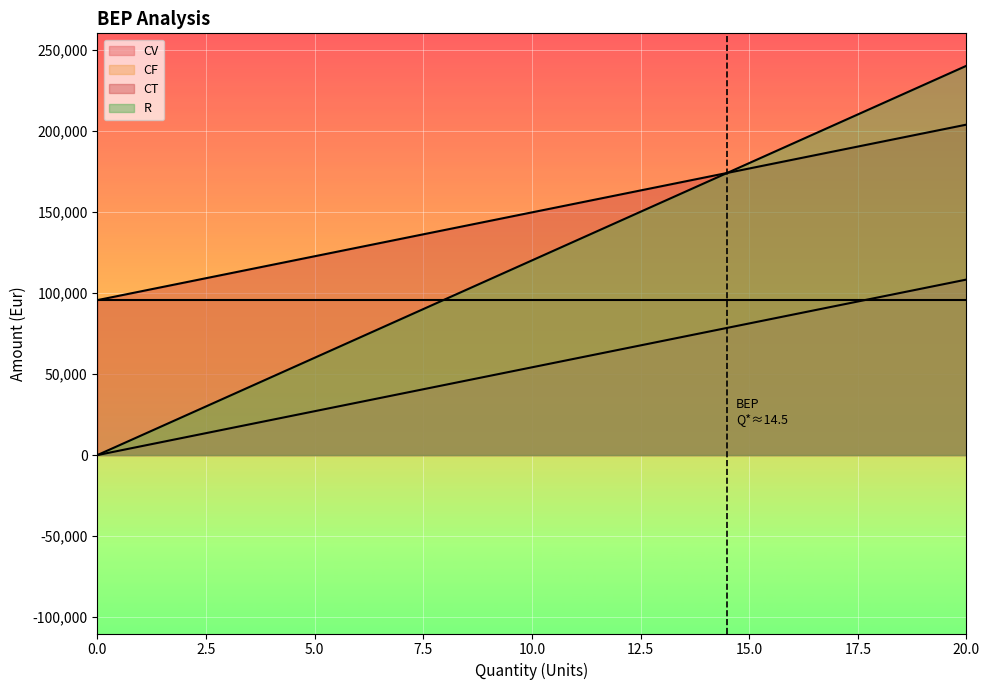

Rank the categories by CV value from highest to lowest.

20, 19, 18, 17, 16, 15, 14, 13, 12, 11, 10, 9, 8, 7, 6, 5, 4, 3, 2, 1, 0